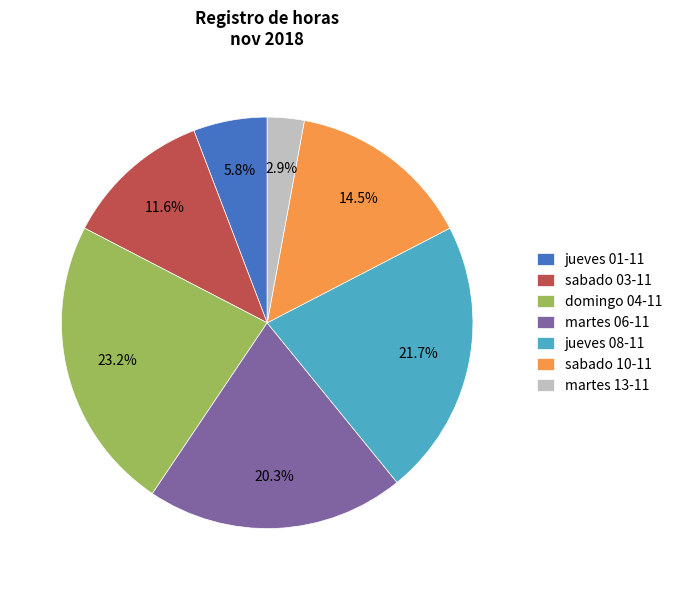

What is the total percentage of sabado 03-11 and jueves 01-11?

17.4%